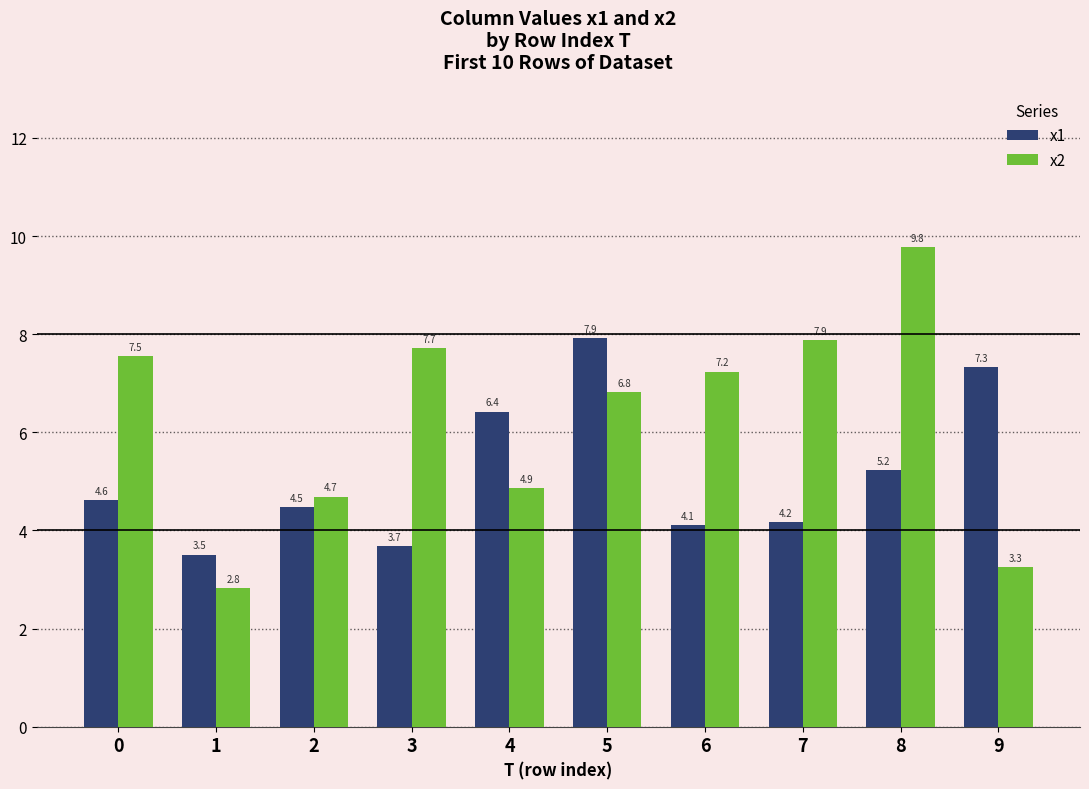

Which label corresponds to the smallest value in the chart?

1